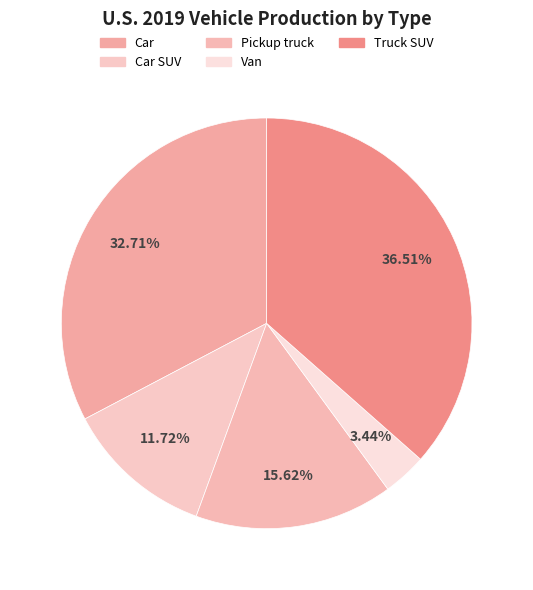

To the nearest percent, what is the difference between the largest and smallest slice percentages?

33%